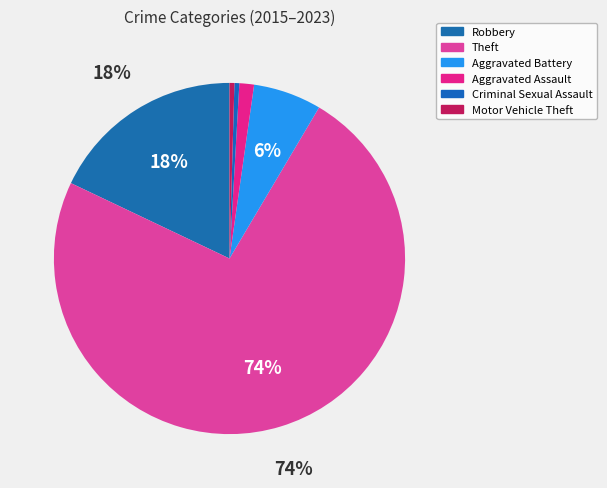

Count the number of slices in the pie.

6